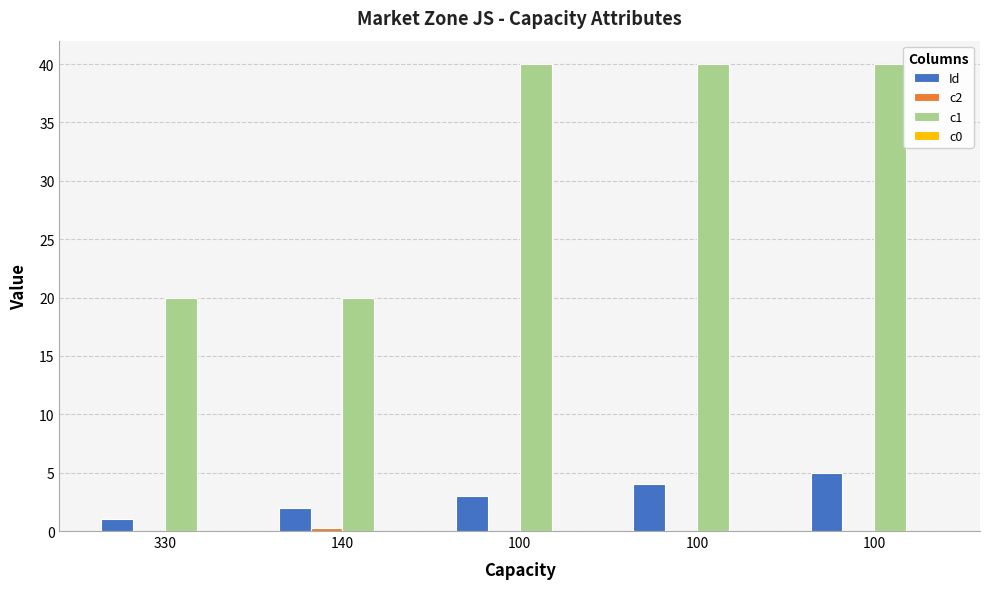

What is the difference between the highest and lowest values at 140?

20.0